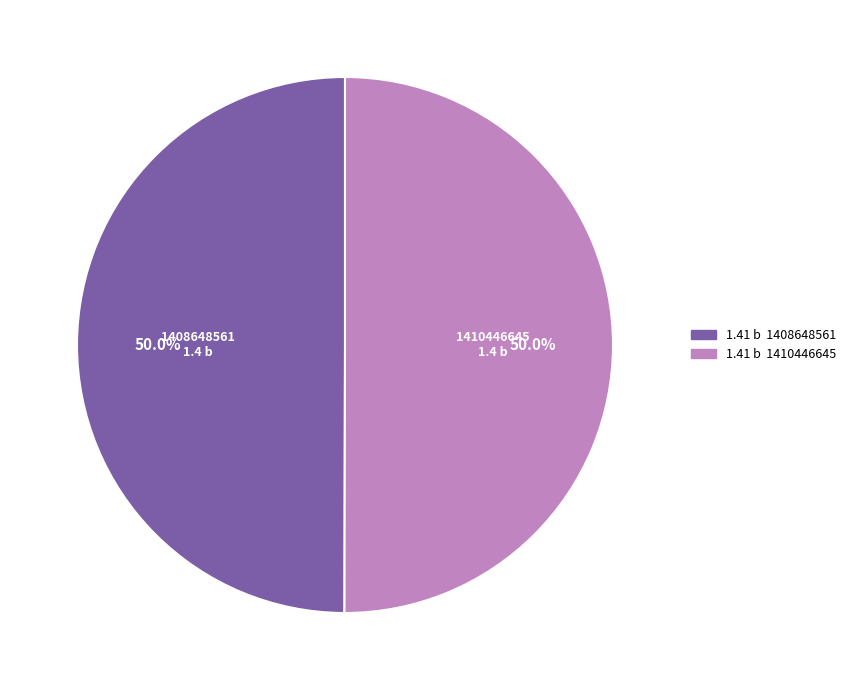

How many segments does this pie chart have?

2